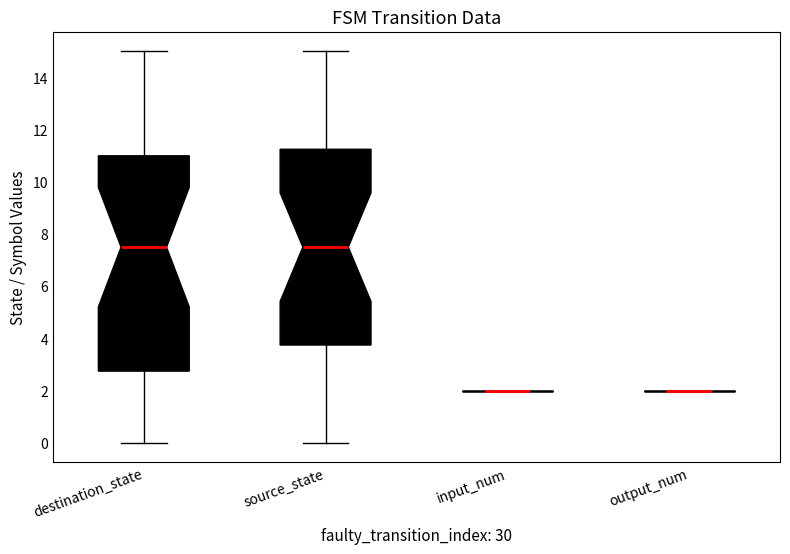

Reading left to right, read every box against the y-axis: the position of its median line, the range the box covers, and the ends of its whiskers. The values are not printed on the chart, so give them approximately, as read against the axis.

destination_state: median 7.6, box 2.8 to 11.0, whiskers 0.0 to 15.0
source_state: median 7.6, box 3.8 to 11.2, whiskers 0.0 to 15.0
input_num: box collapsed to a line at 2.0, whiskers 2.0 to 2.0
output_num: box collapsed to a line at 2.0, whiskers 2.0 to 2.0